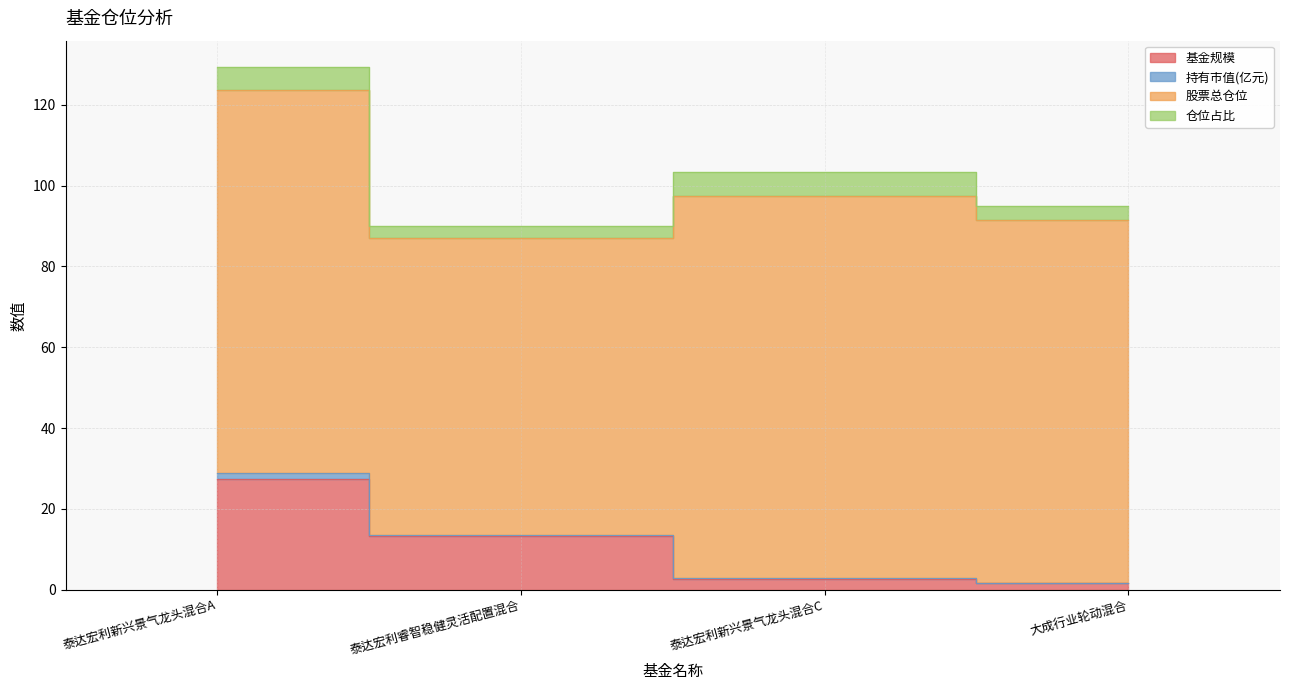

True or false: 基金规模 has more than 0 interior local peaks.

False